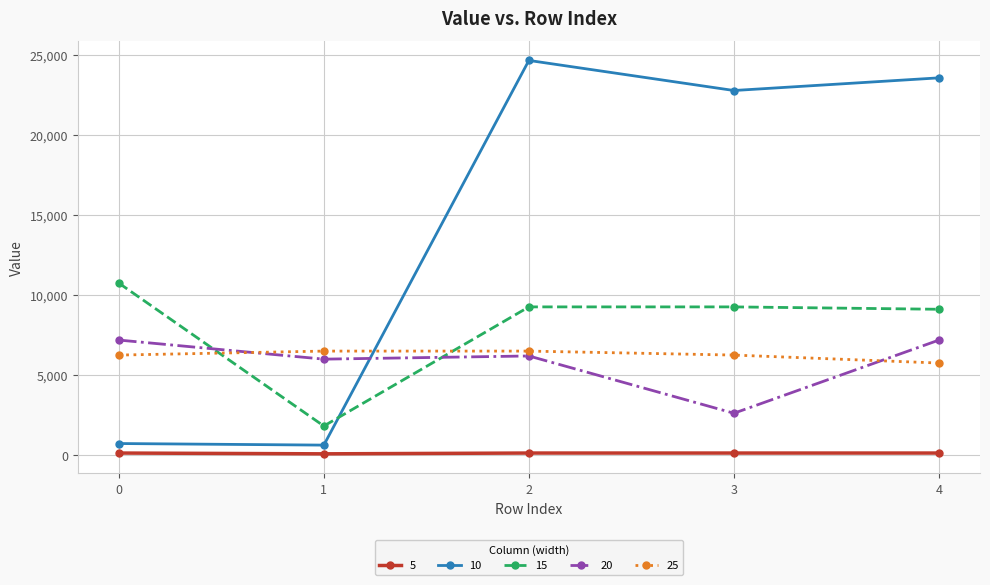

What is the maximum value shown in the chart?

24652